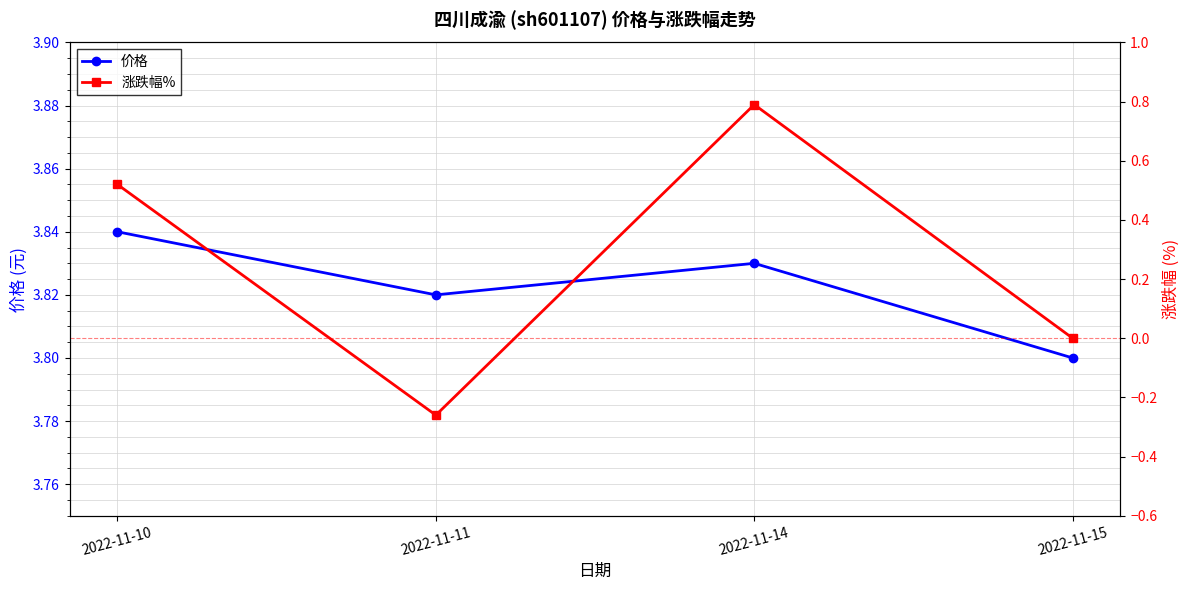

What is the minimum value shown in the chart?

-0.3